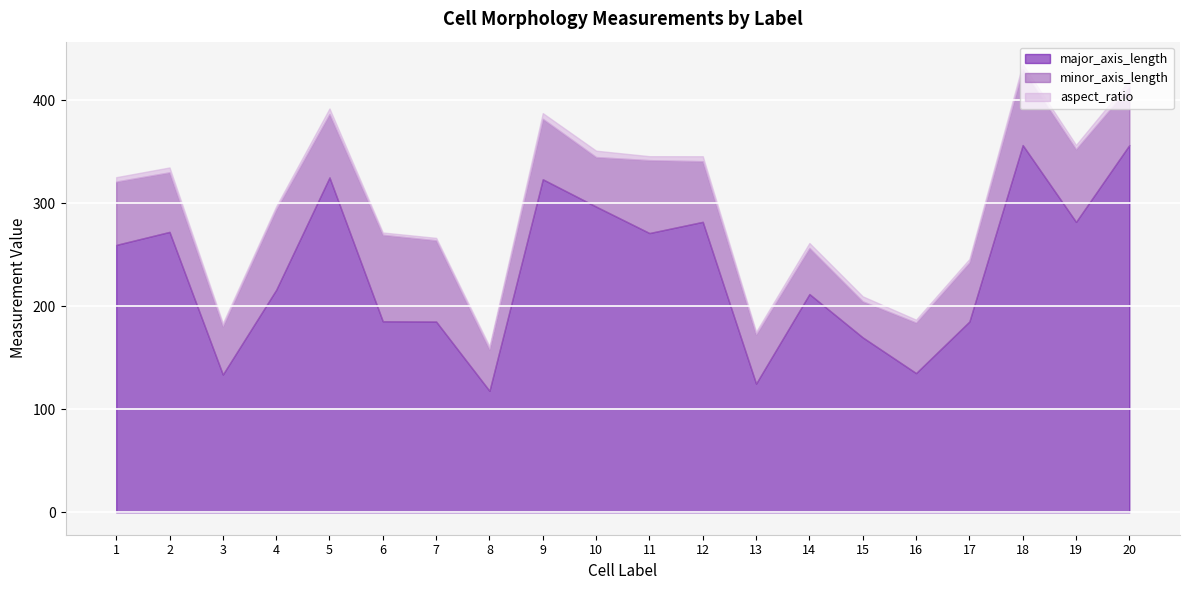

At which label is minor_axis_length closest to 59?

12